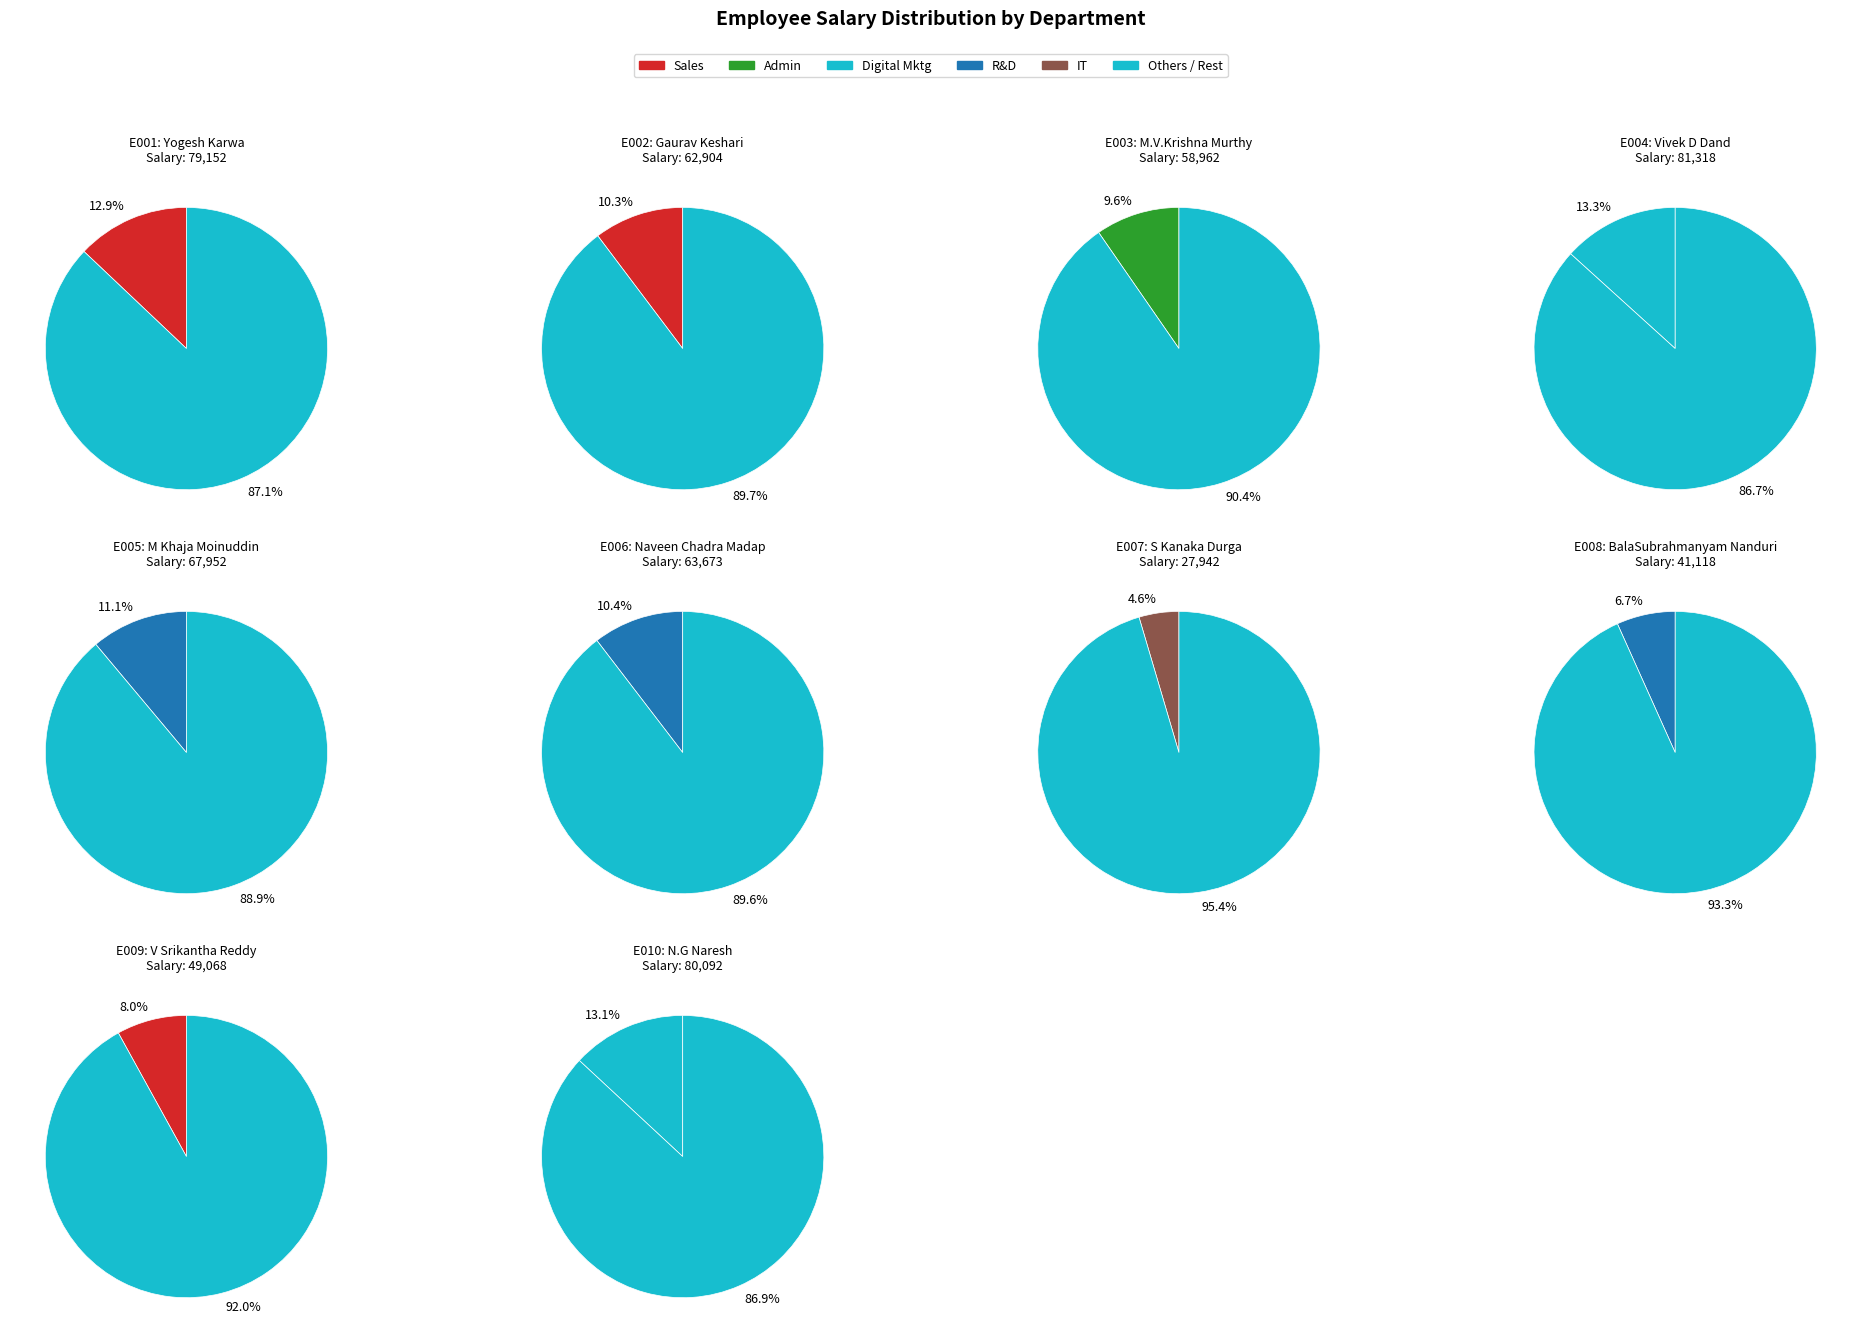

To the nearest percent, what is the difference between the E009 and E004 slice percentages?

5%